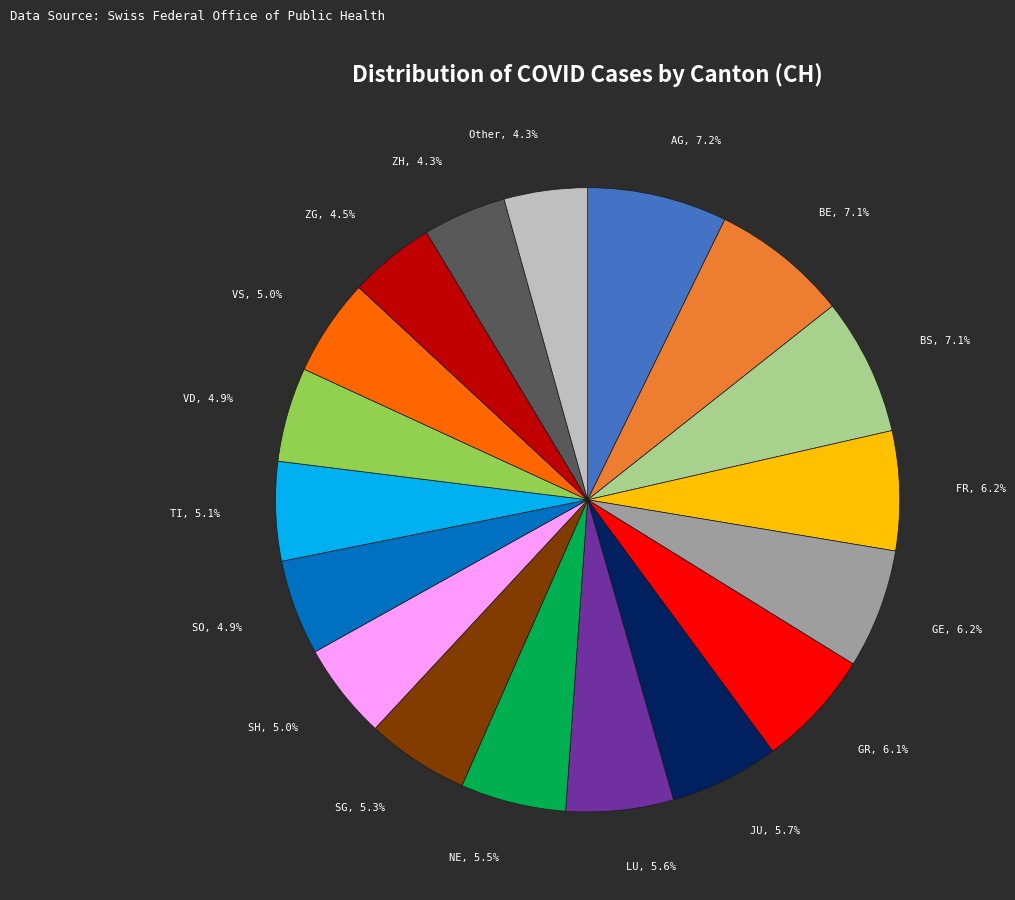

Does any single category account for the majority?

No